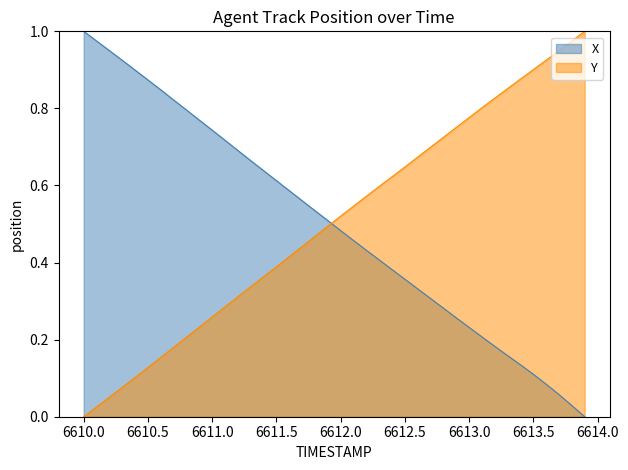

After their last crossing, which series has the higher values: Y or X?

Y